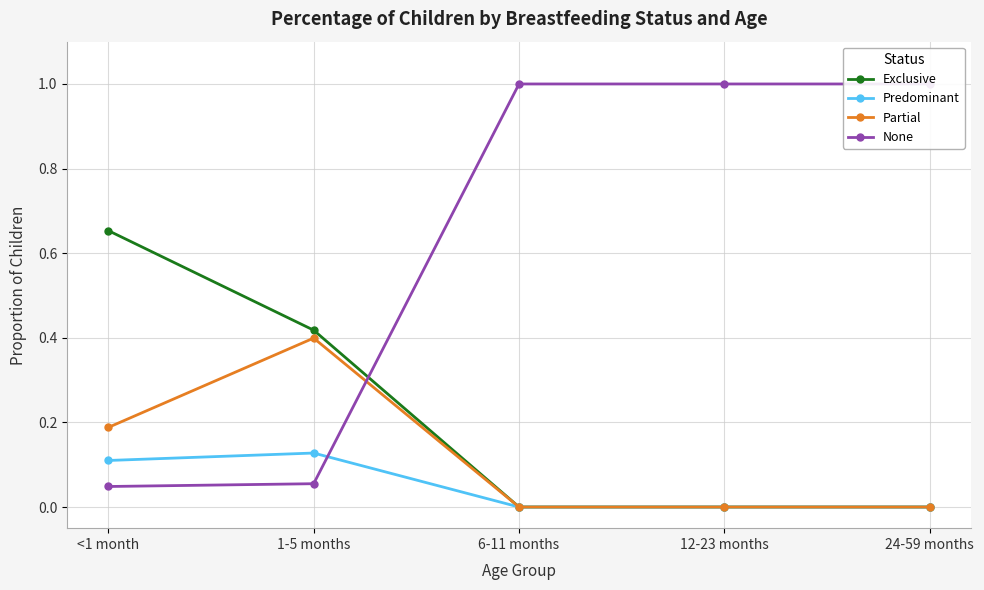

At which category does Predominant reach its first local peak?

1-5 months